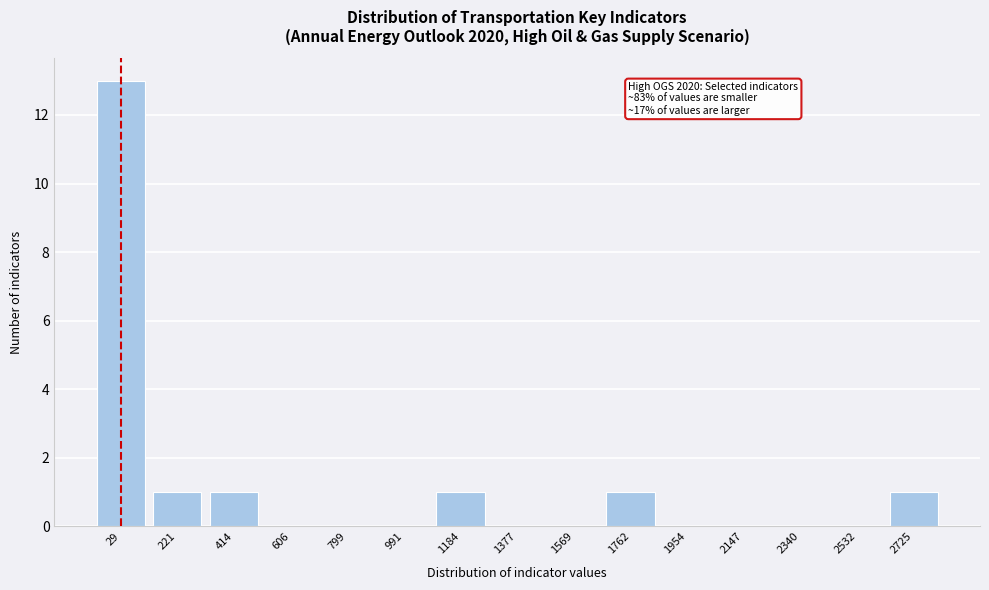

Reading left to right, list all the values displayed in this chart.

29=13	221=1	414=1	606=0	799=0	991=0	1184=1	1377=0	1569=0	1762=1	1954=0	2147=0	2340=0	2532=0	2725=1